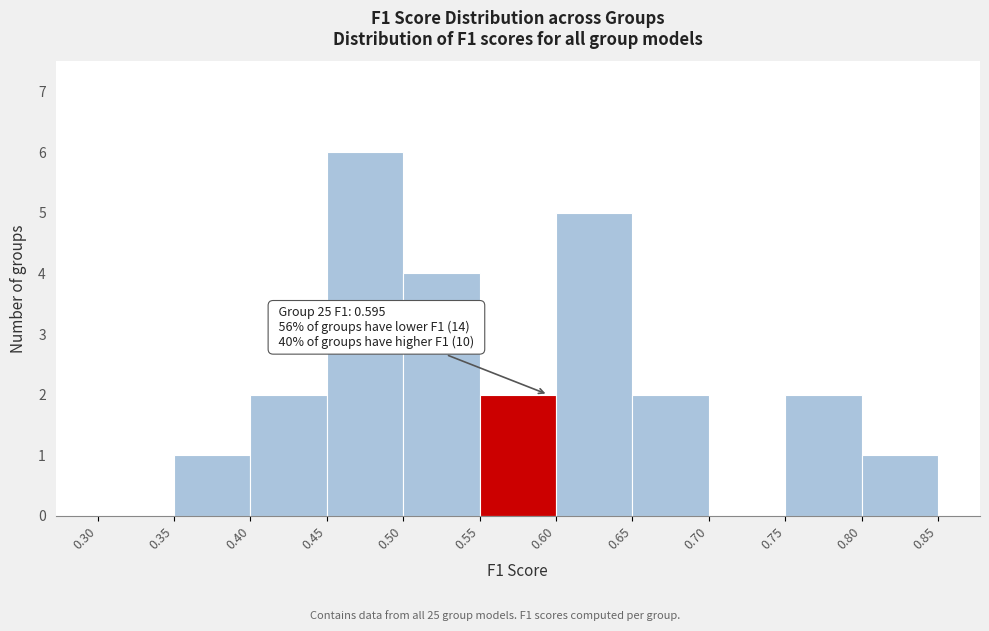

Over which range of the x-axis is the bar tallest?

0.45 to 0.50